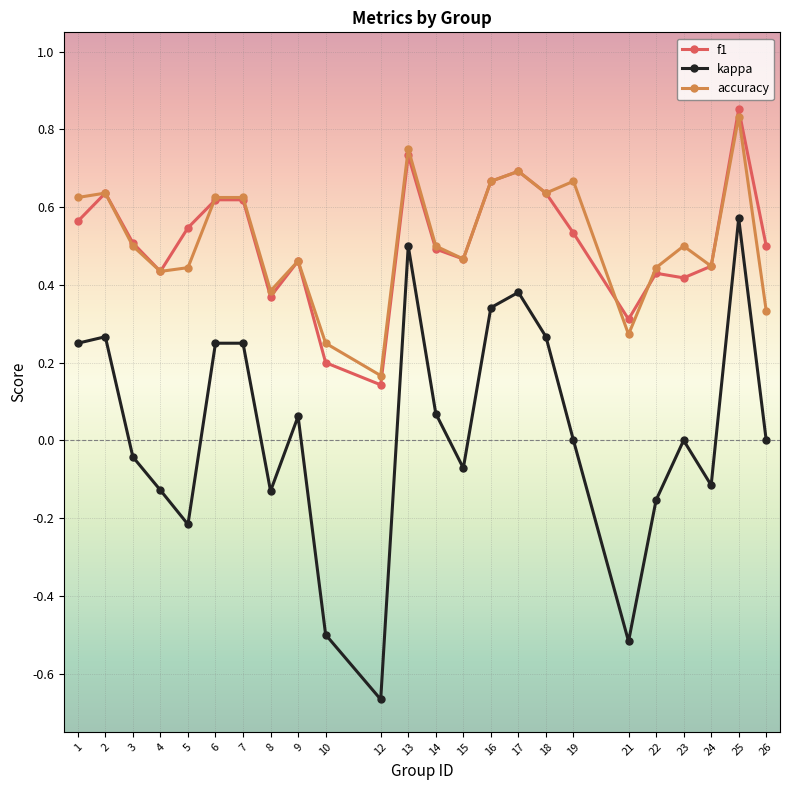

The kappa series shows 0.4 at 25. True or false?

False